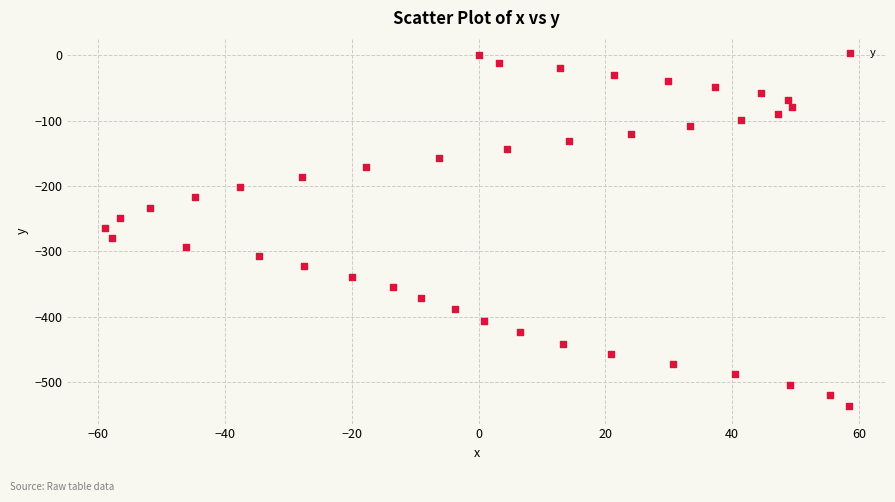

What is the range of X values (max minus min)?

117.4